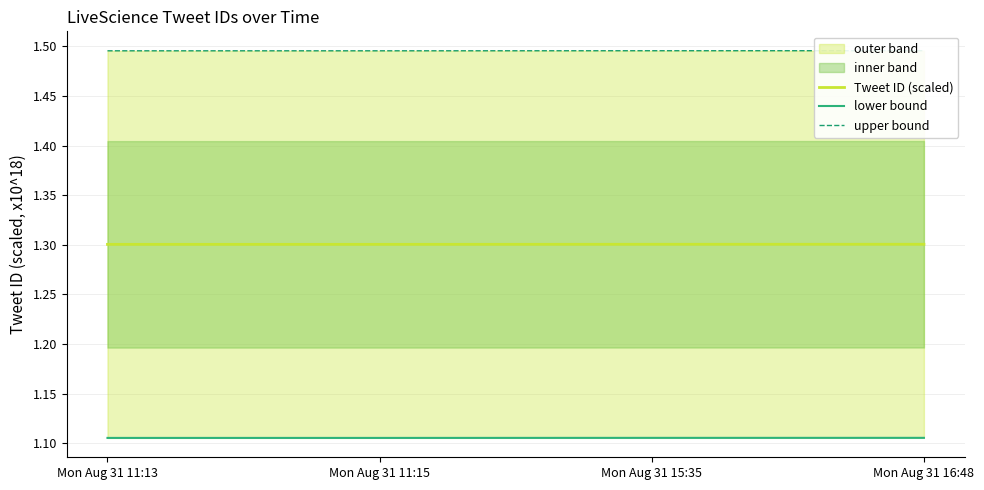

Count the lower bound values in the range 1 to 2.

4